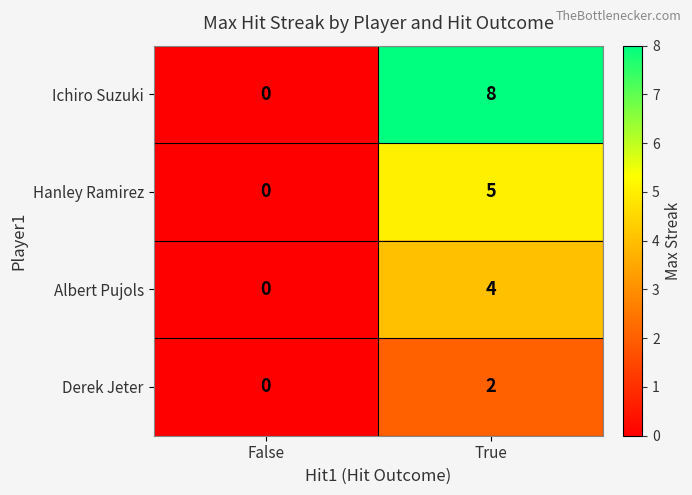

Count the number of data series in this chart.

4